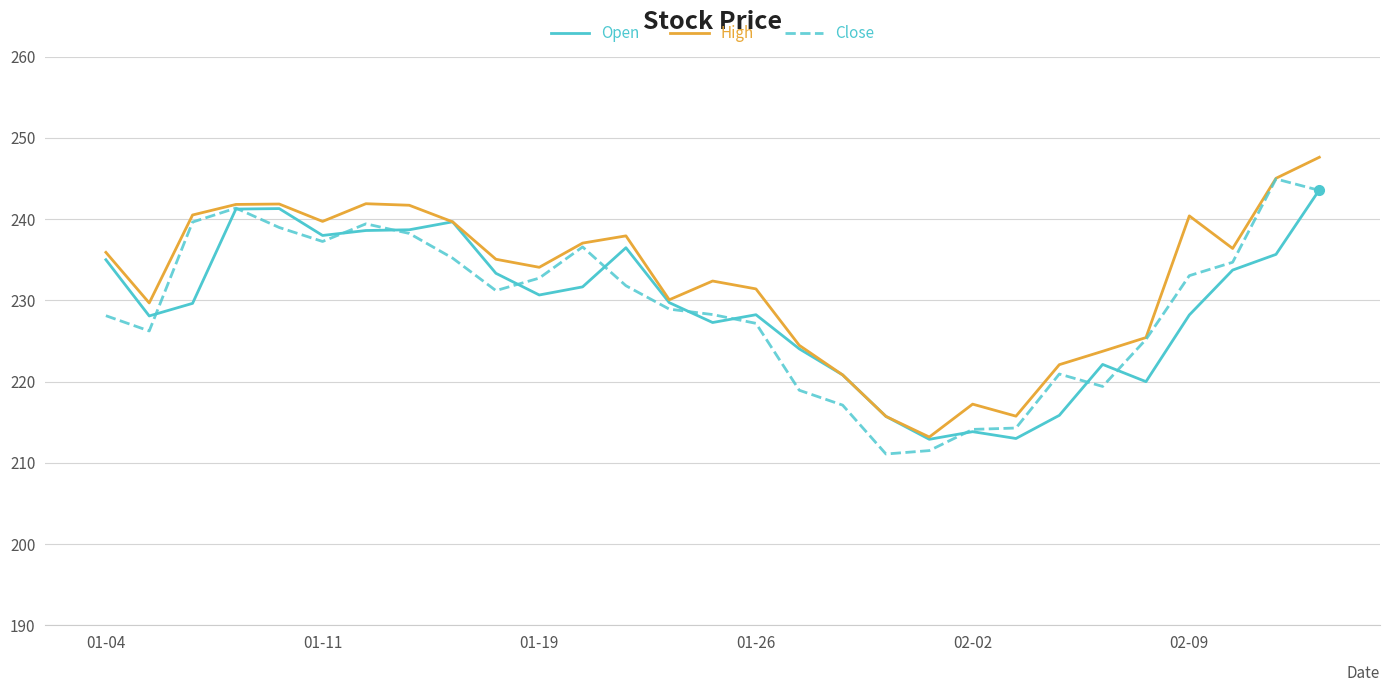

What is the greatest value displayed?

247.6